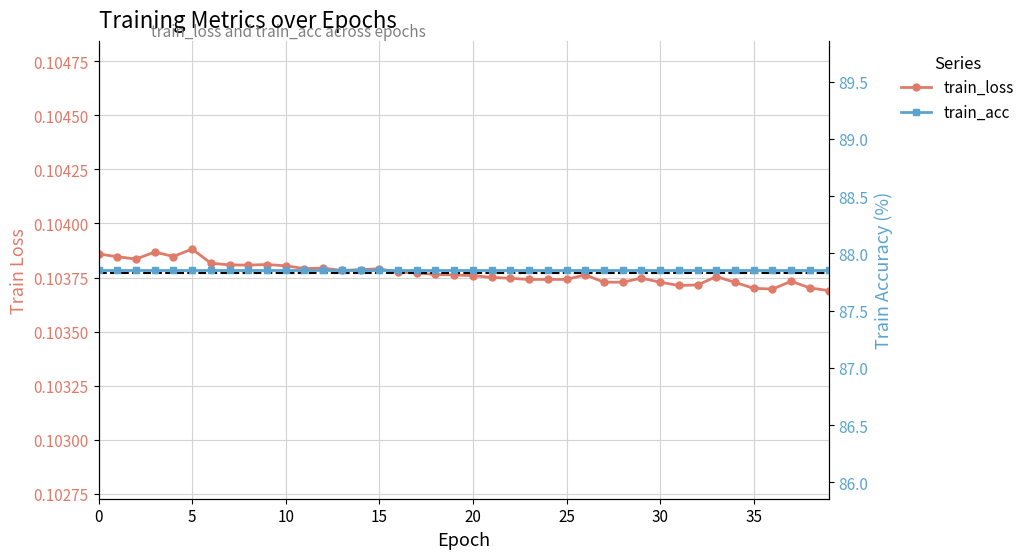

True or false: train_loss has a value of 0.1 at 12.

True